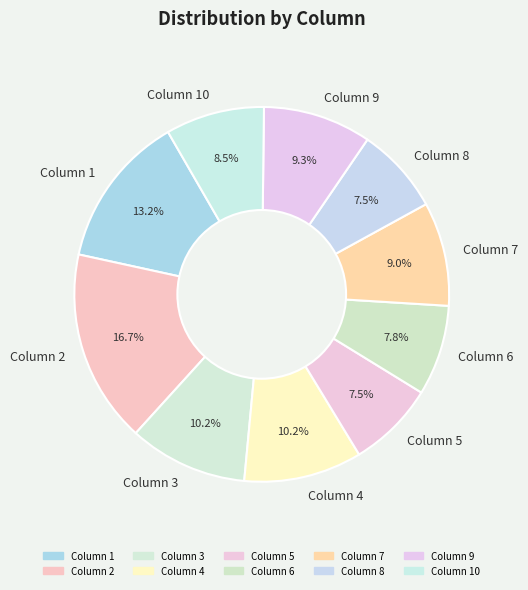

Which has a higher value, Column 6 or Column 1?

Column 1